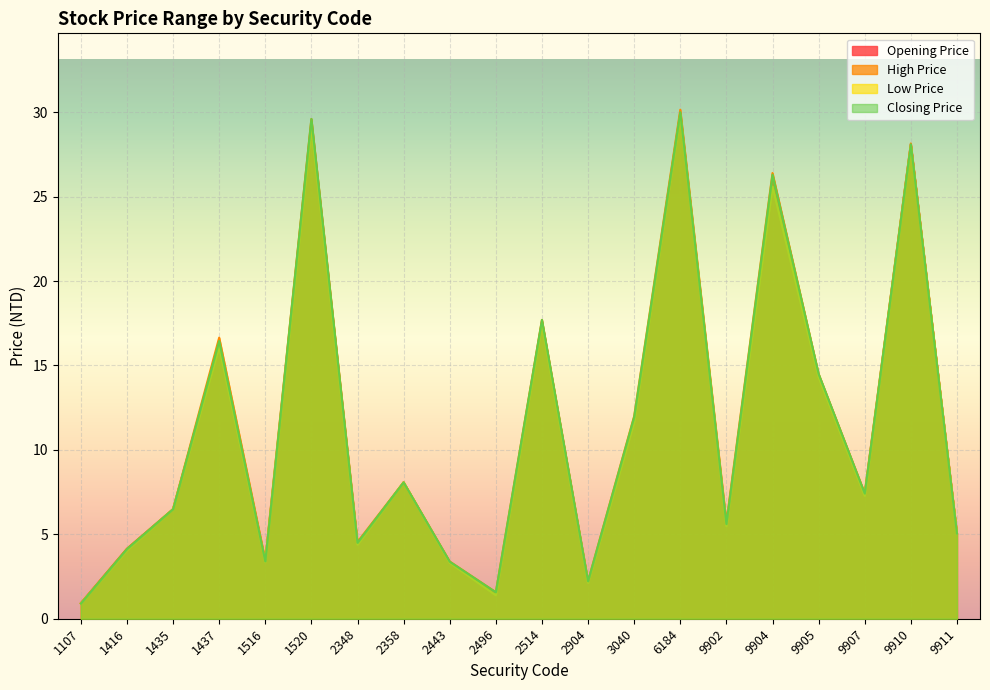

At which label does Opening Price reach its peak?

6184